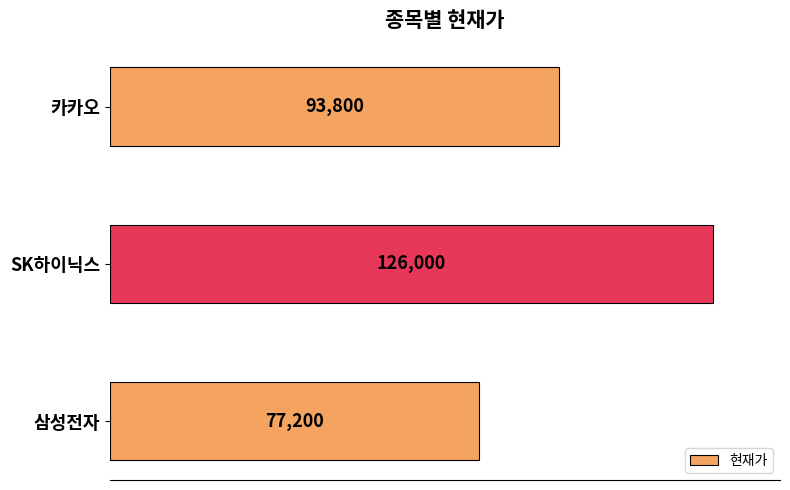

What is the difference between the second highest and minimum values?

16600